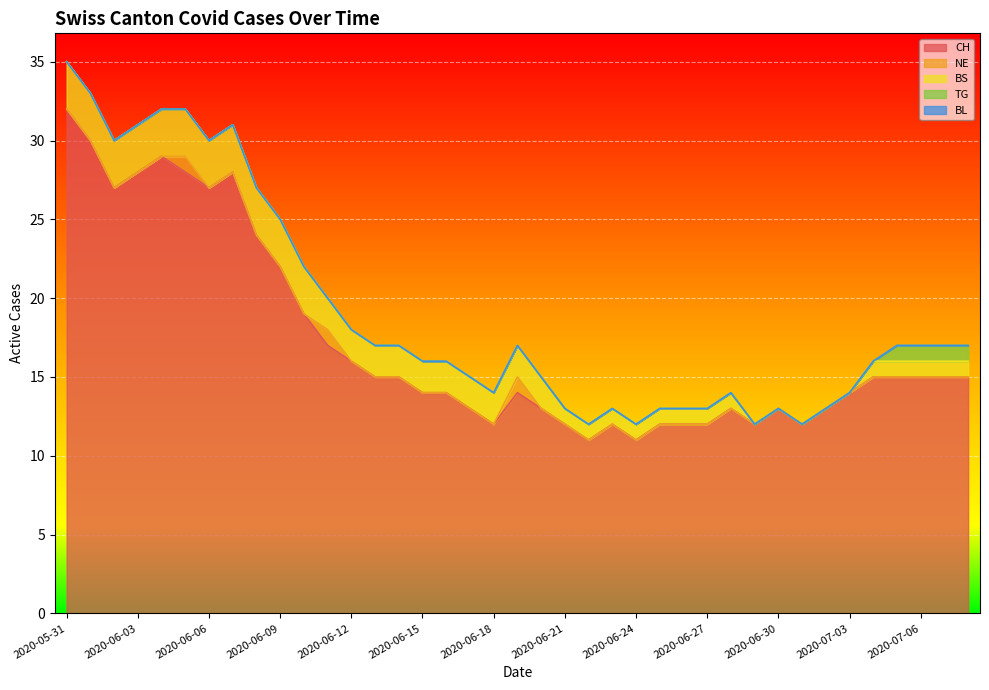

Which category has the lowest value in the TG series?

2020-05-31